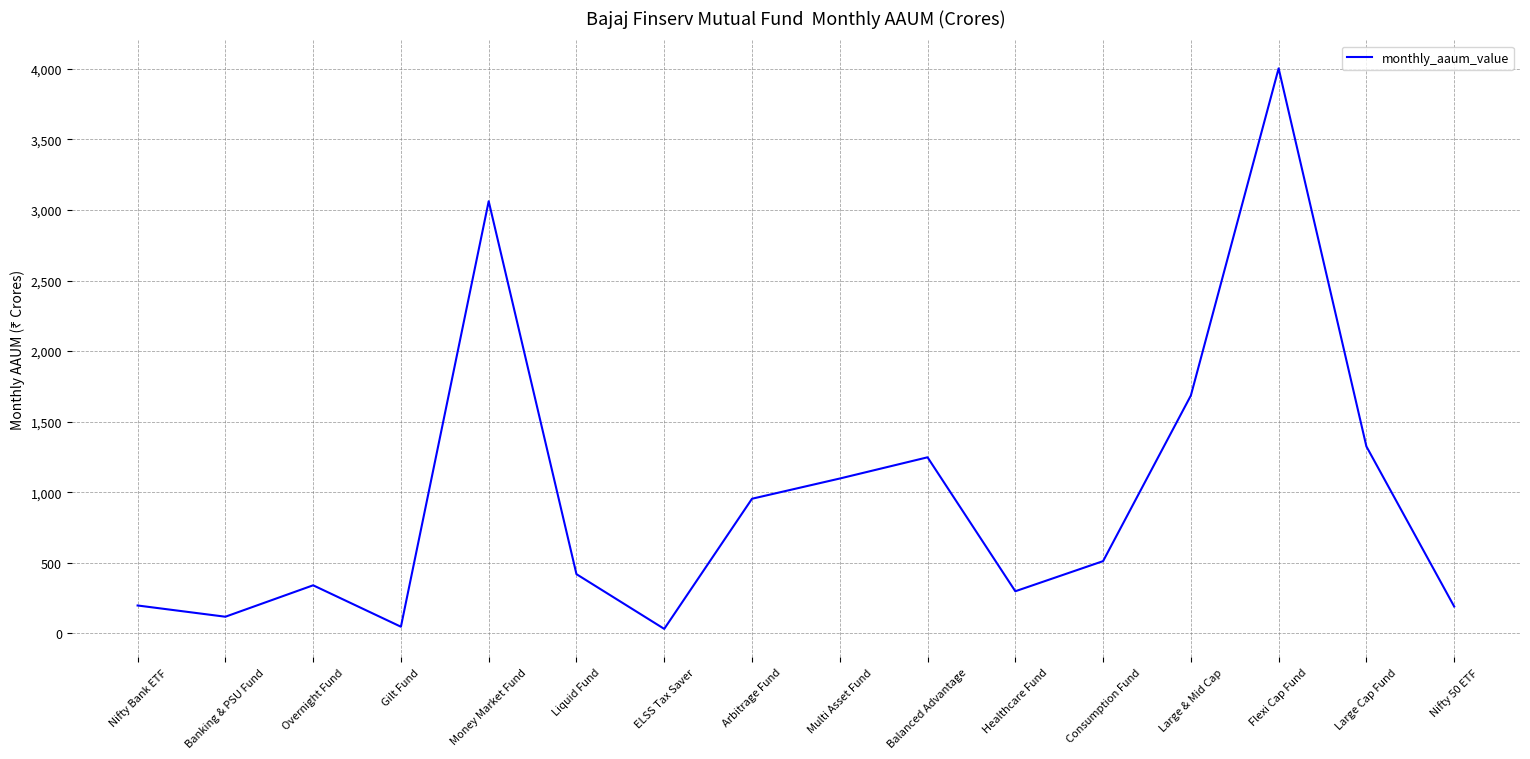

What is the minimum value shown in the chart?

31.6